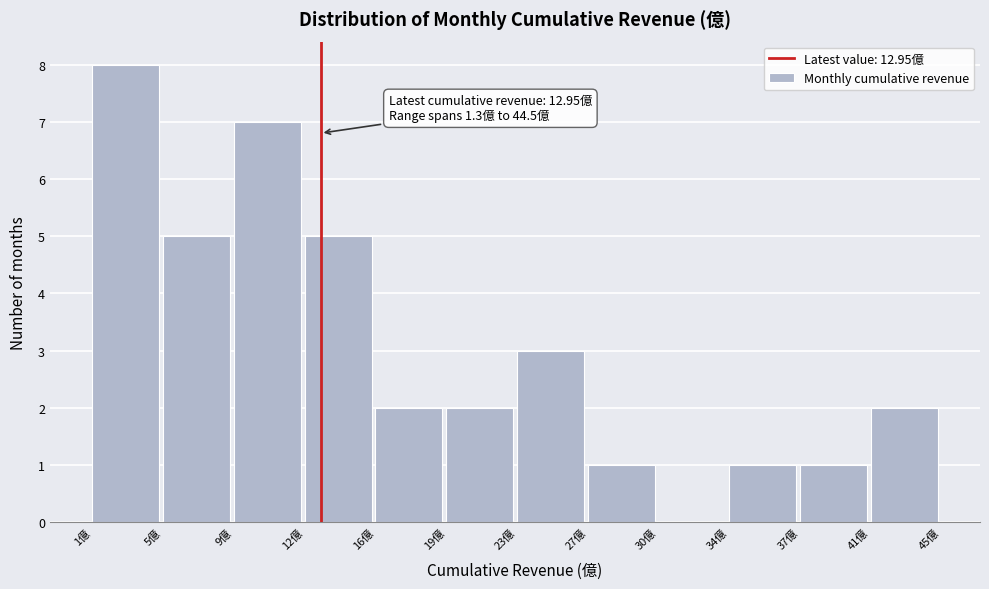

Reading left to right, extract all data points from this chart.

1億=8	5億=5	9億=7	12億=5	16億=2	19億=2	23億=3	27億=1	30億=0	34億=1	37億=1	41億=2